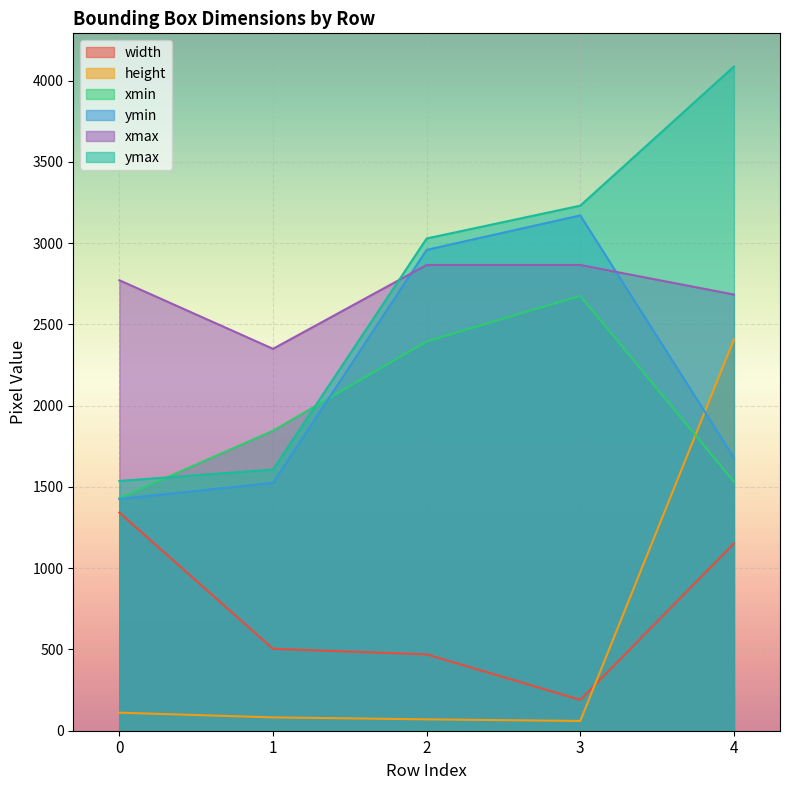

What is the value of the height point at the 4th from the left?

60